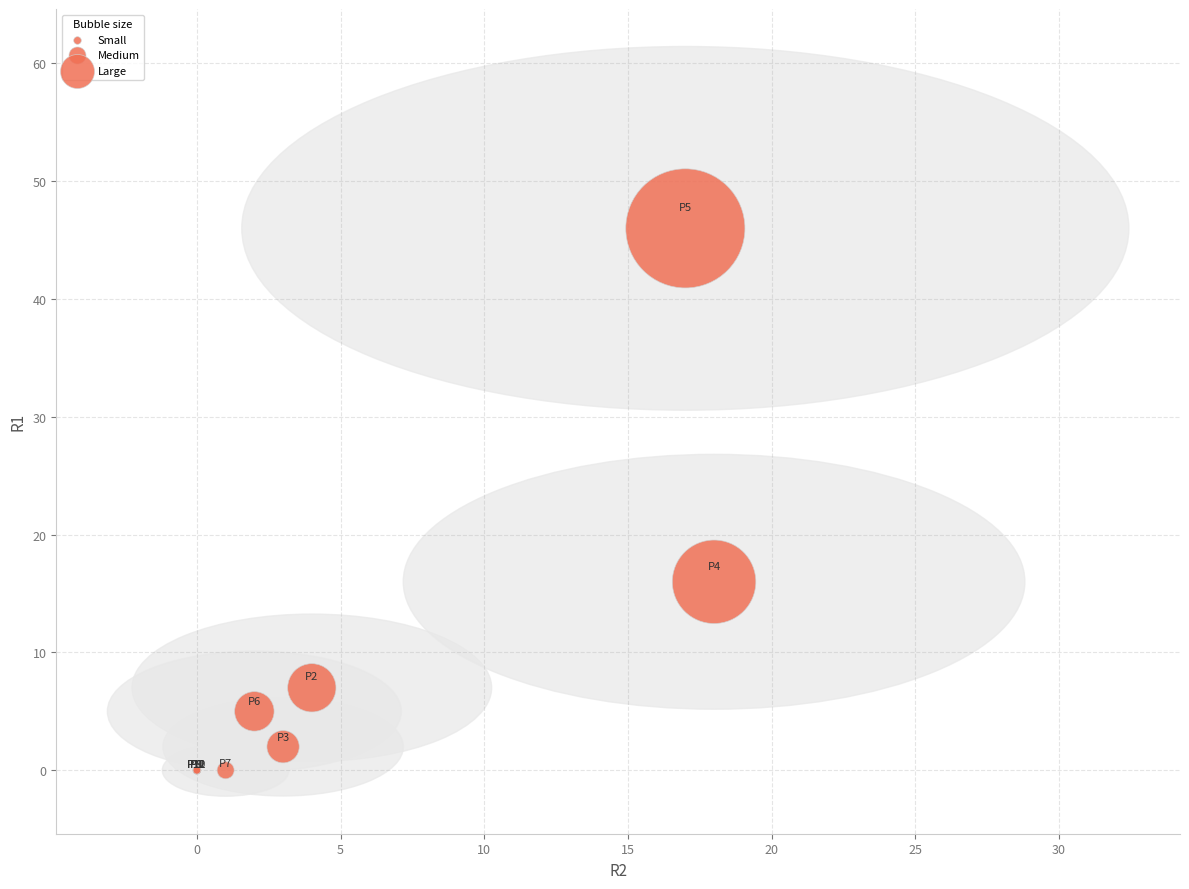

What Y value in the scatter plot is closest to 23?

16